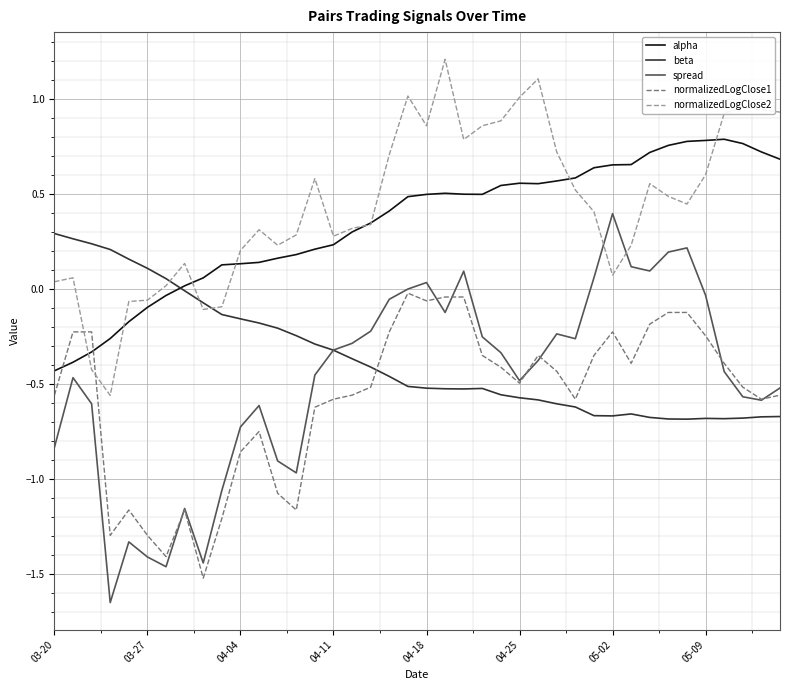

Which series has the largest total across all categories?

normalizedLogClose2